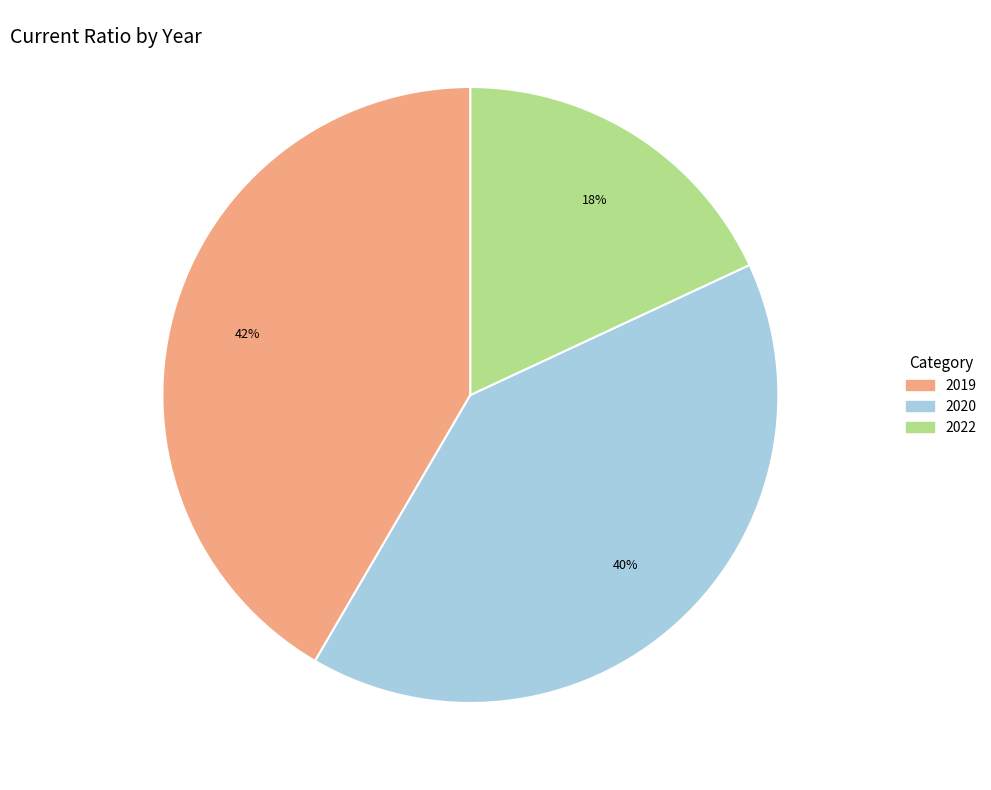

What percentage is the 2022 slice, to the nearest percent?

18%